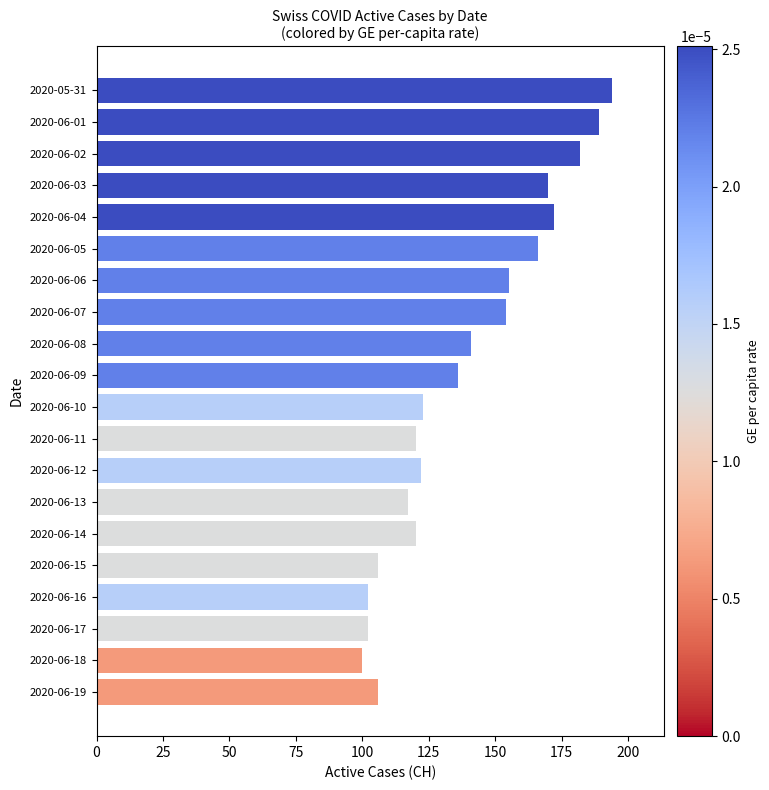

Which label corresponds to the largest value in the chart?

2020-05-31